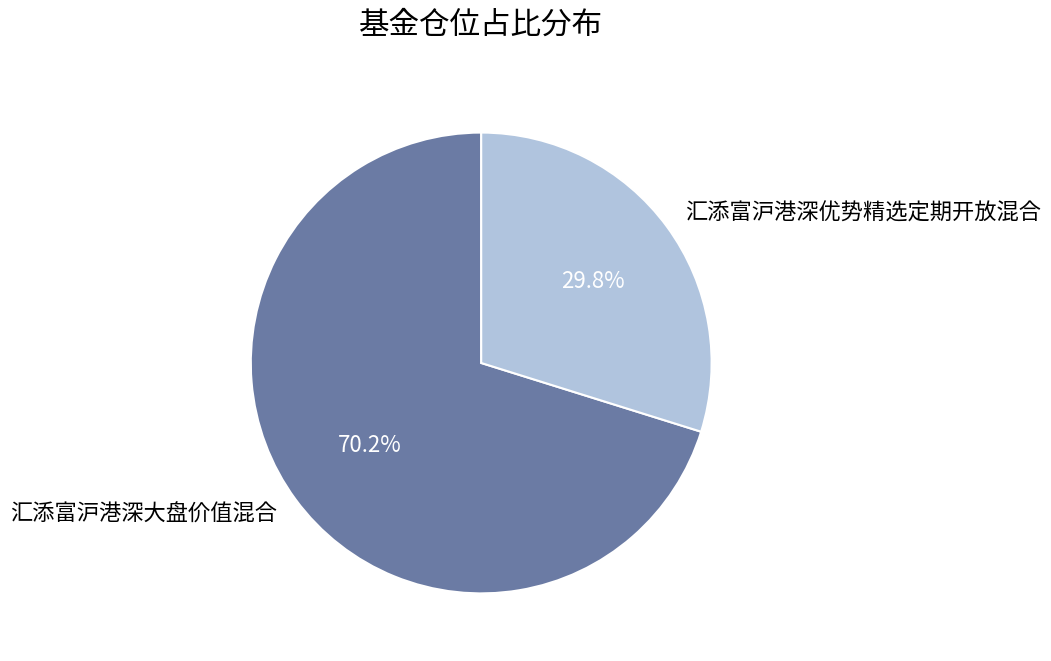

Is it true that 汇添富沪港深大盘价值混合 is 70% of the pie?

True